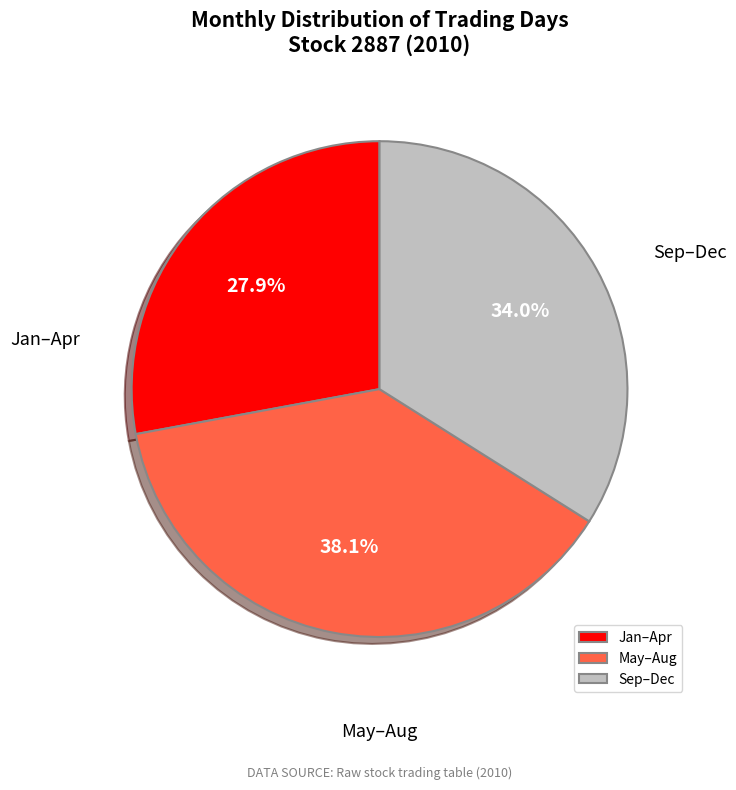

Approximately how many times larger is the value at Jan–Apr compared to May–Aug?

0.7